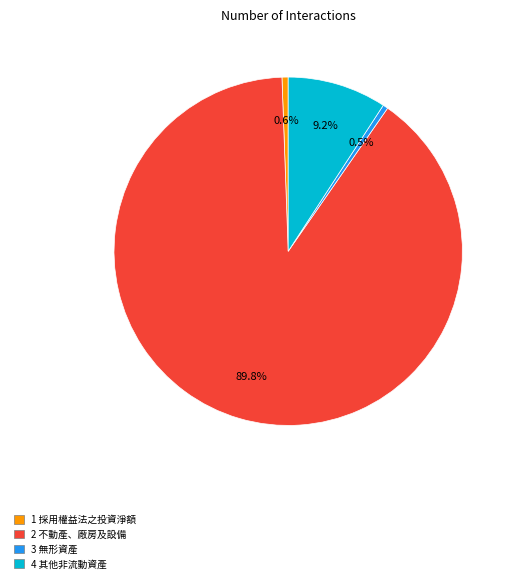

Does any single category account for the majority?

Yes